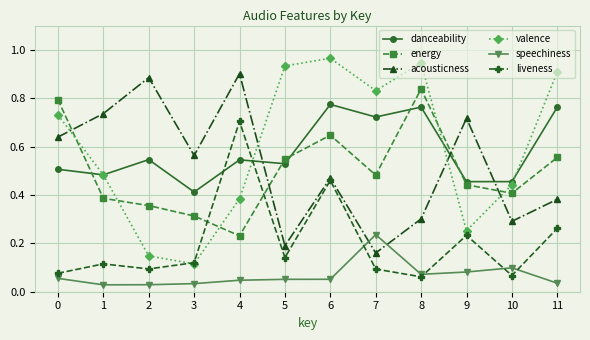

What is the sum of all acousticness values?

6.2